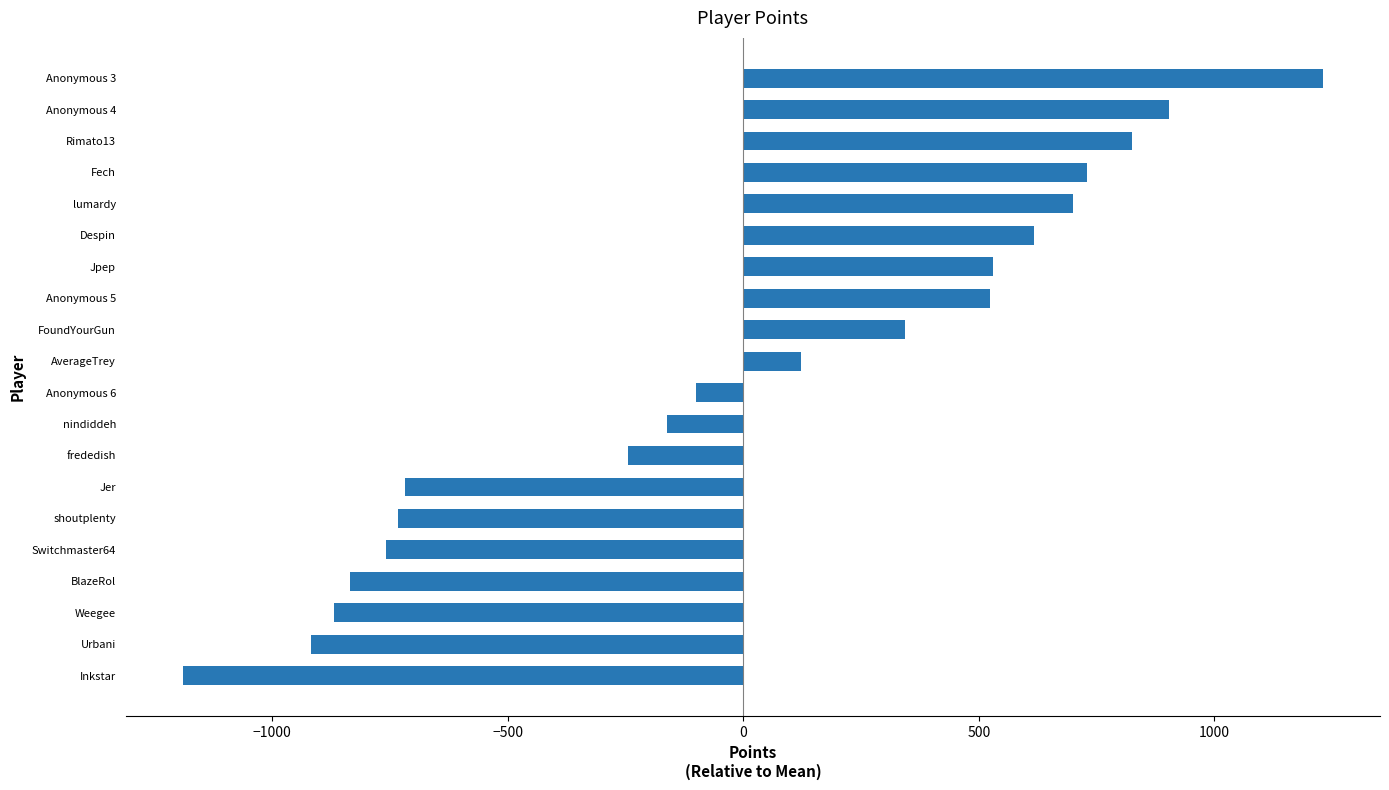

What value does the data have at shoutplenty?

-733.1